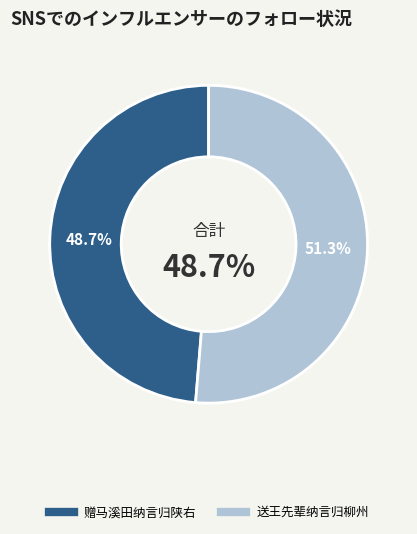

Rank the categories by value from lowest to highest.

赠马溪田纳言归陕右, 送王先辈纳言归柳州